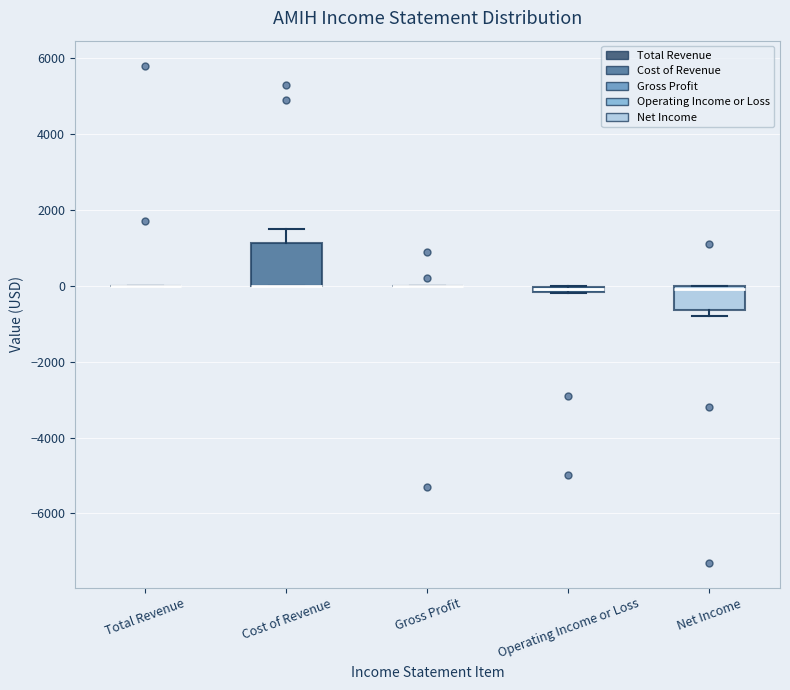

Comparing the boxes themselves (not the whiskers), which one is the tallest?

Cost of Revenue